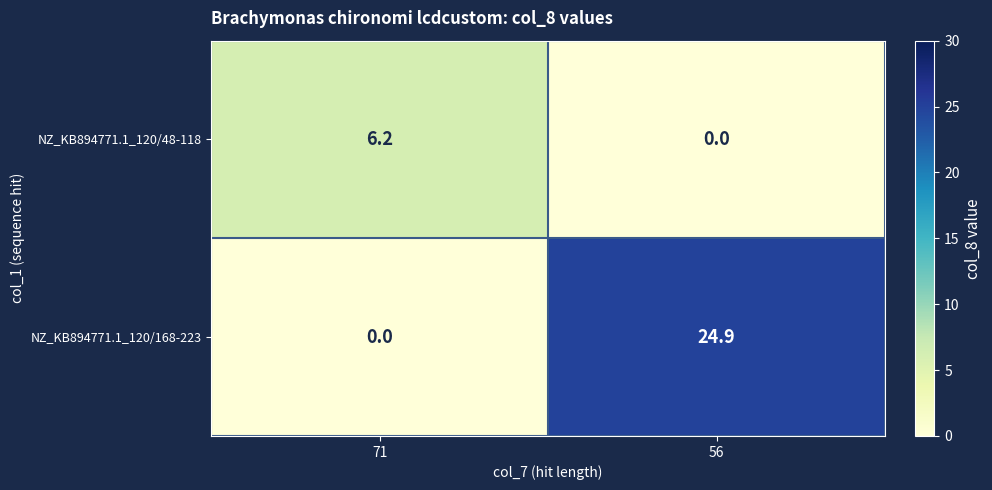

At 56, list the series in order from smallest to largest.

NZ_KB894771.1_120/48-118, NZ_KB894771.1_120/168-223